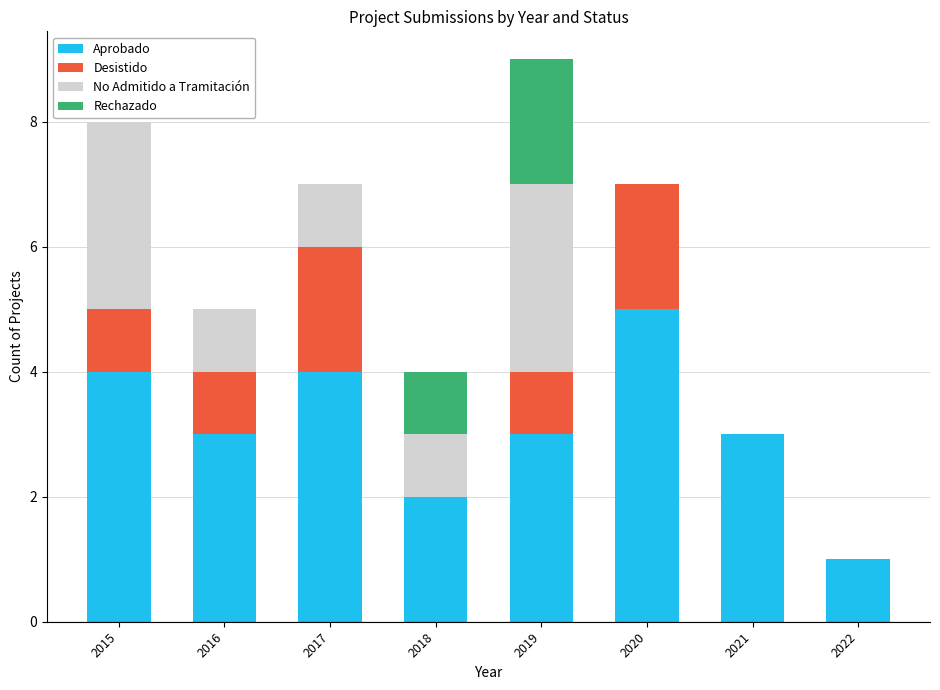

At which category is the sum across all series the highest?

2019